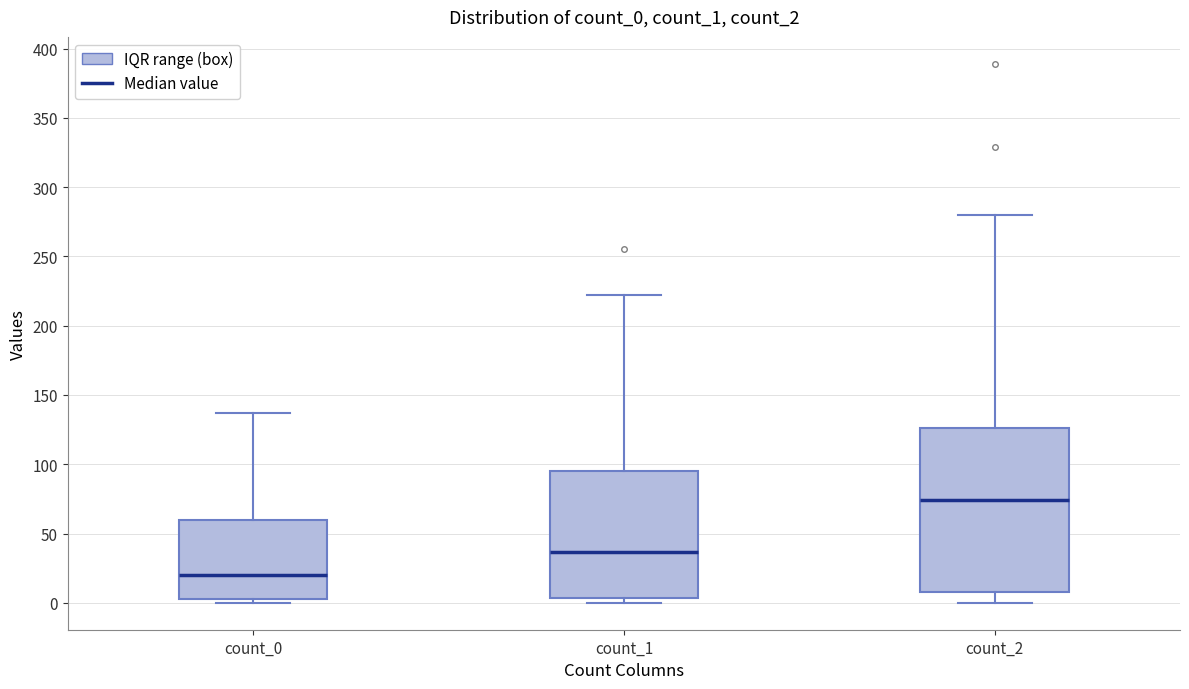

Reading left to right, read every box against the y-axis: the position of its median line, the range the box covers, and the ends of its whiskers. The values are not printed on the chart, so give them approximately, as read against the axis.

count_0: median 20, box 5 to 60, whiskers 0 to 135
count_1: median 35, box 5 to 95, whiskers 0 to 220
count_2: median 75, box 10 to 125, whiskers 0 to 280